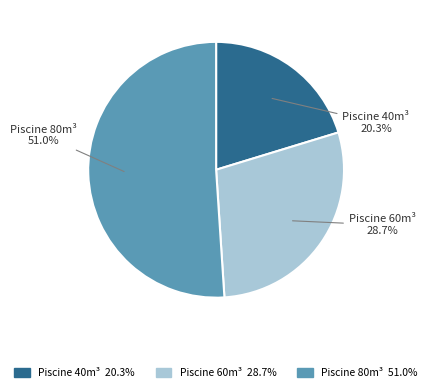

Between Piscine 80m³ and Piscine 40m³, which is larger?

Piscine 80m³